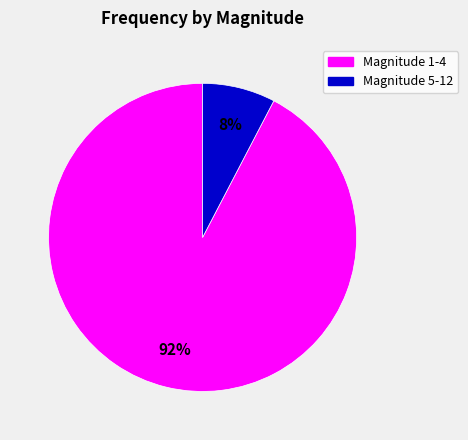

Does any single category account for the majority?

Yes